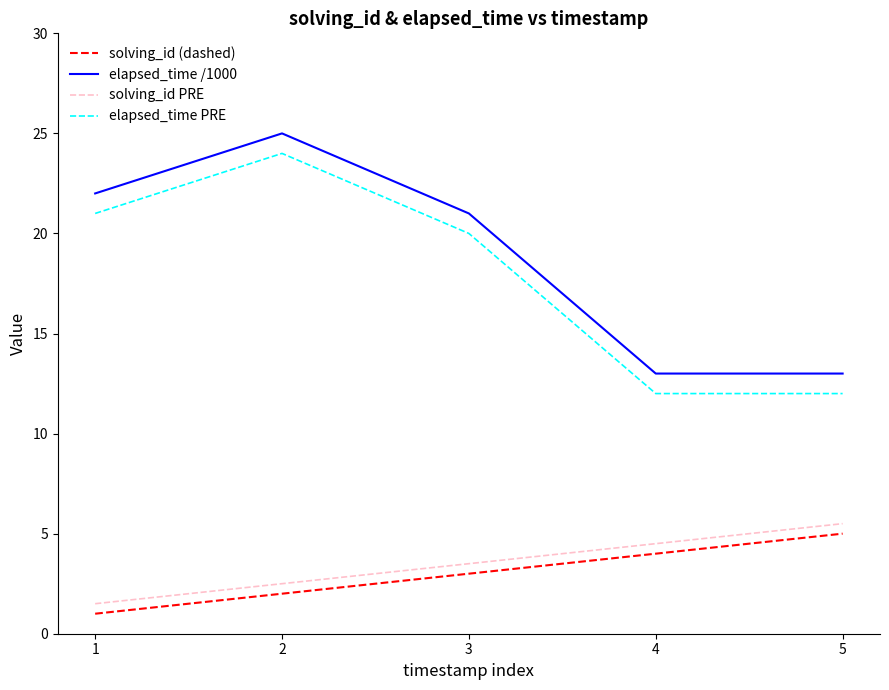

What is the difference between the elapsed_time /1000 values at 5 and 1?

9.0